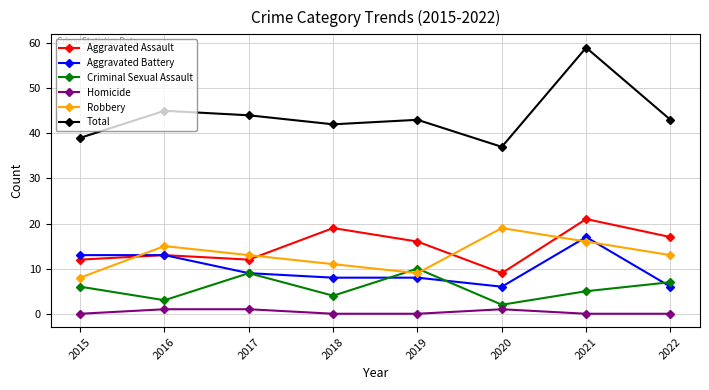

Reading left to right, what are all the values shown in this chart?

Aggravated Assault: 12	13	12	19	16	9	21	17
Aggravated Battery: 13	13	9	8	8	6	17	6
Criminal Sexual Assault: 6	3	9	4	10	2	5	7
Homicide: 0	1	1	0	0	1	0	0
Robbery: 8	15	13	11	9	19	16	13
Total: 39	45	44	42	43	37	59	43